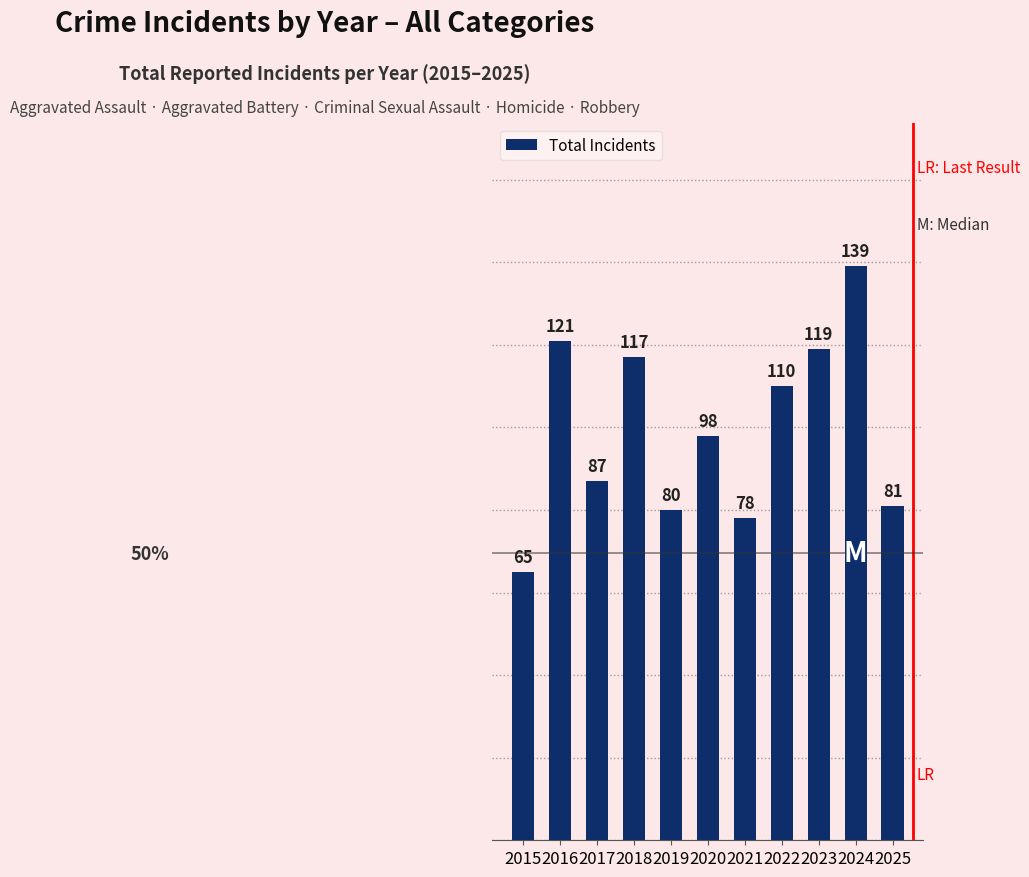

The value at 2021 is 29. True or false?

False